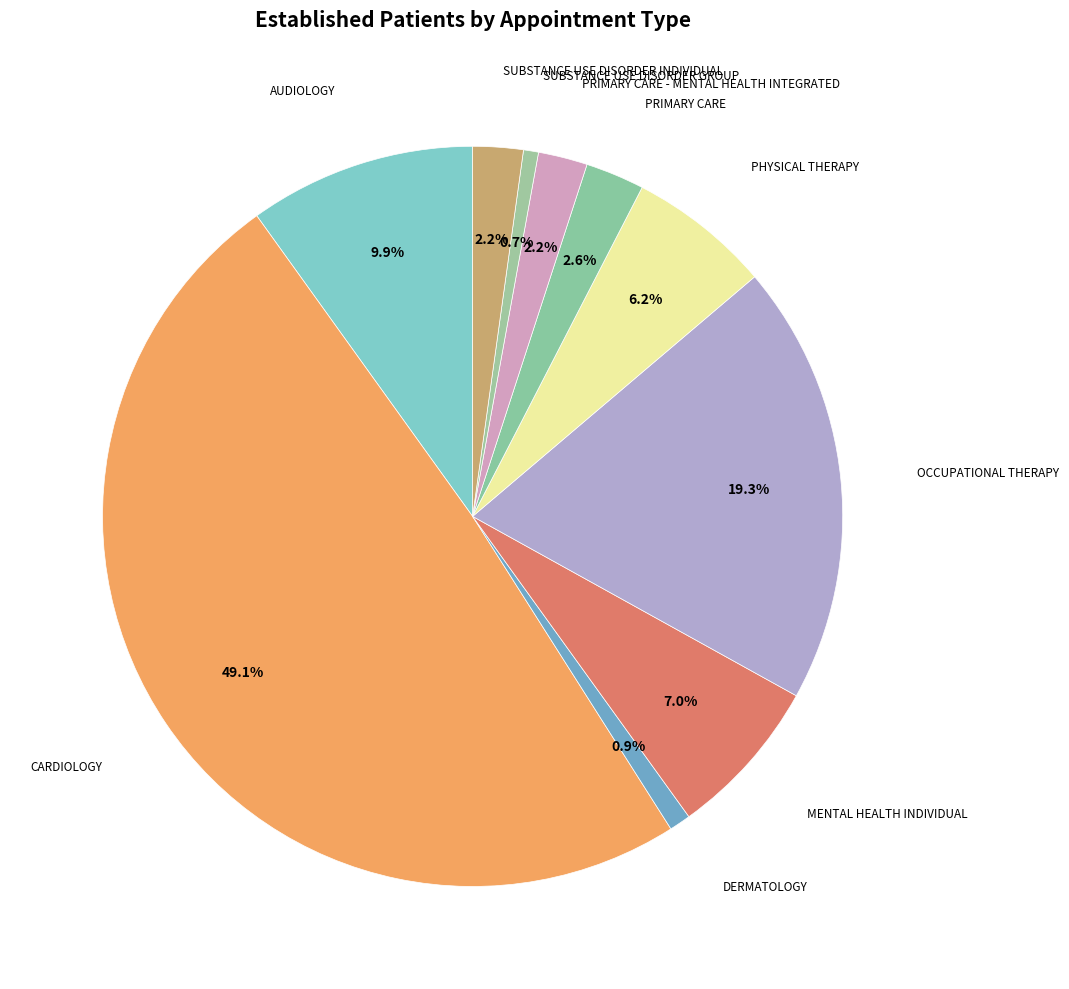

Which slice is the smallest?

SUBSTANCE USE DISORDER GROUP